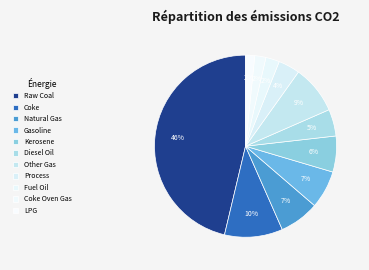

Combined, what portion of the pie is Kerosene and Other Gas?

15.0%